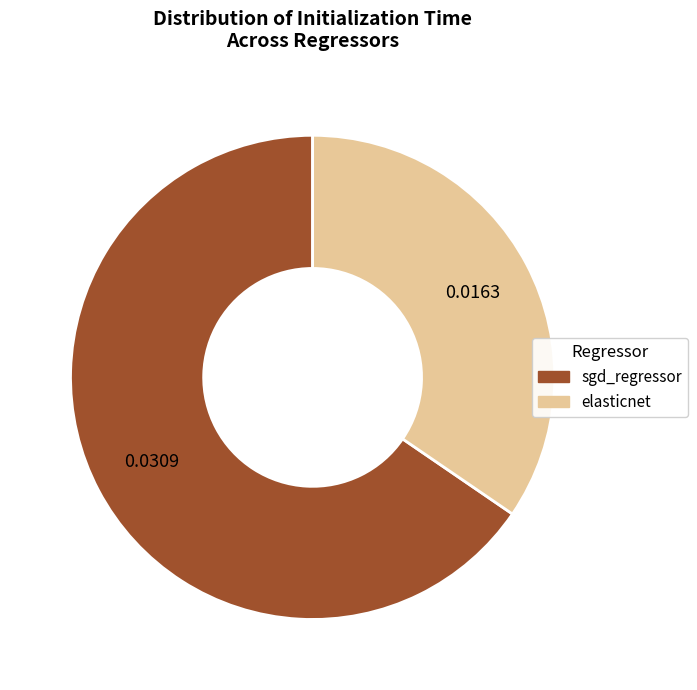

Which slice is the largest?

sgd_regressor